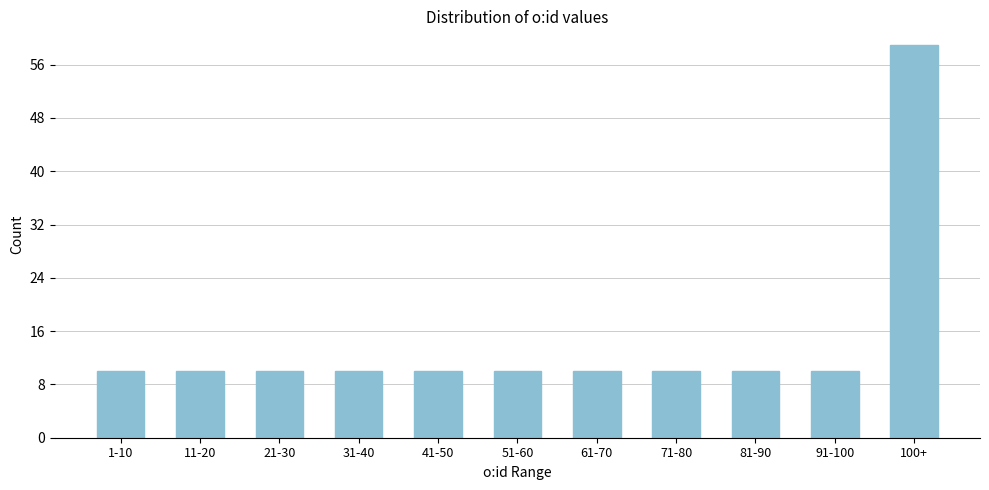

Reading right to left, extract all data points from this chart.

100+=59	91-100=10	81-90=10	71-80=10	61-70=10	51-60=10	41-50=10	31-40=10	21-30=10	11-20=10	1-10=10